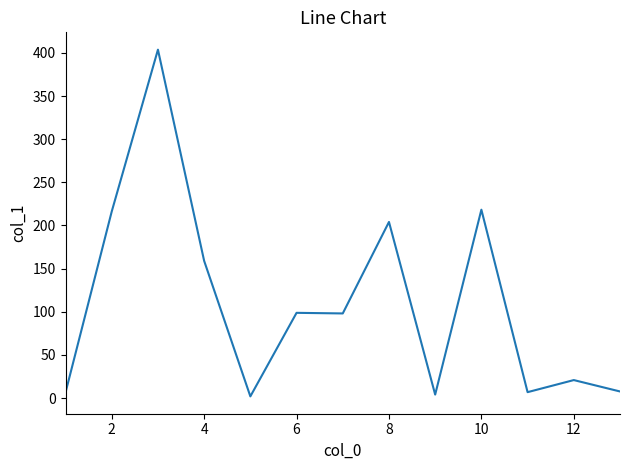

How many lines are shown in the chart?

1